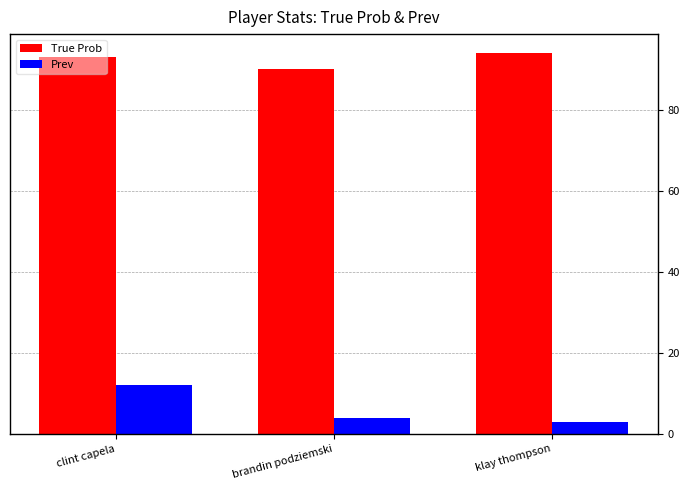

What is the label of the 2nd bar from the right?

brandin podziemski